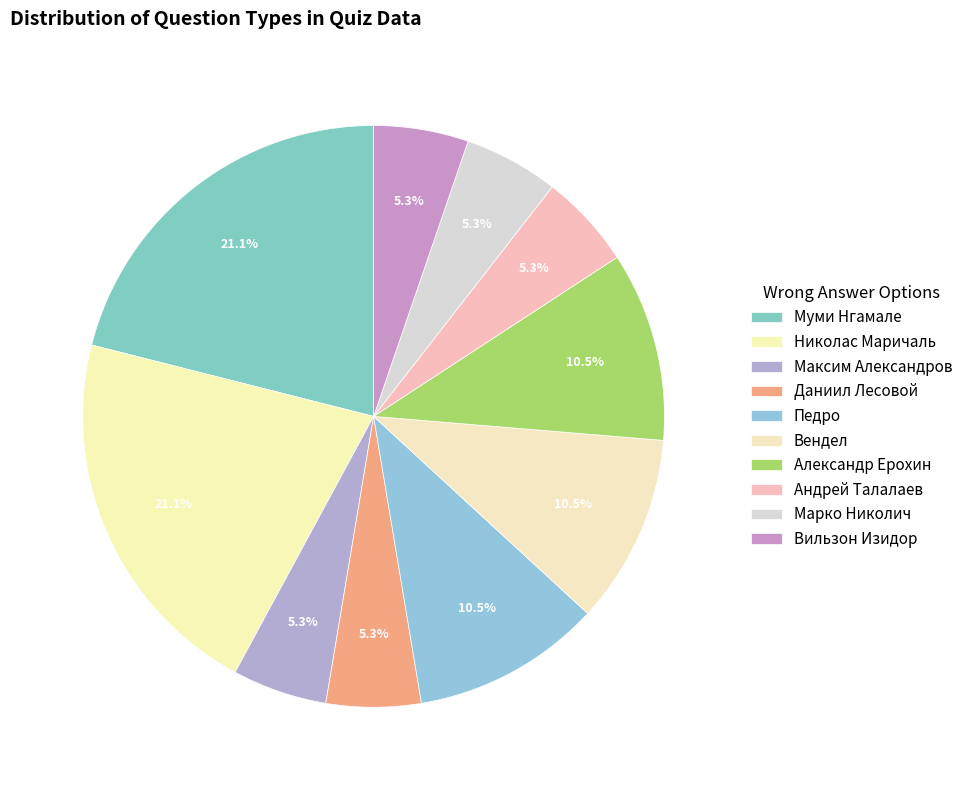

What is the largest slice in the pie chart?

Муми Нгамале